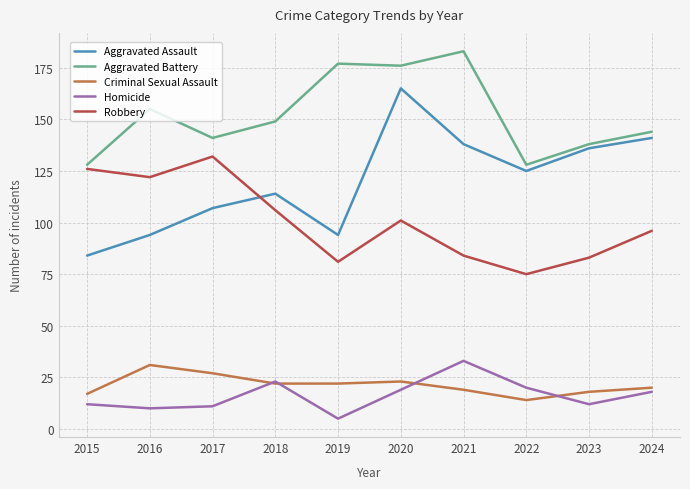

Reading left to right, what are all the values shown in this chart?

Aggravated Assault: 2015=84	2016=94	2017=107	2018=114	2019=94	2020=165	2021=138	2022=125	2023=136	2024=141
Aggravated Battery: 2015=128	2016=155	2017=141	2018=149	2019=177	2020=176	2021=183	2022=128	2023=138	2024=144
Criminal Sexual Assault: 2015=17	2016=31	2017=27	2018=22	2019=22	2020=23	2021=19	2022=14	2023=18	2024=20
Homicide: 2015=12	2016=10	2017=11	2018=23	2019=5	2020=19	2021=33	2022=20	2023=12	2024=18
Robbery: 2015=126	2016=122	2017=132	2018=106	2019=81	2020=101	2021=84	2022=75	2023=83	2024=96